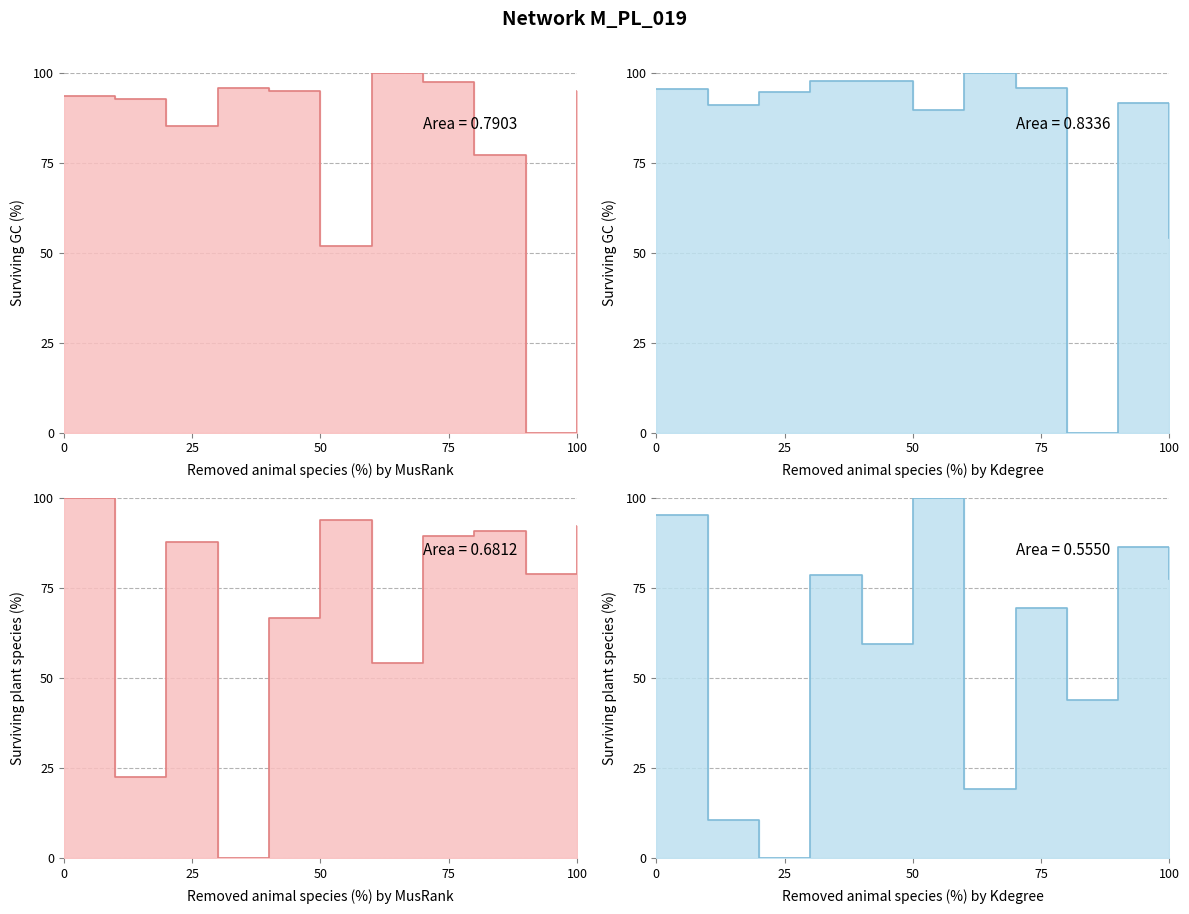

How many lines are shown in the chart?

4